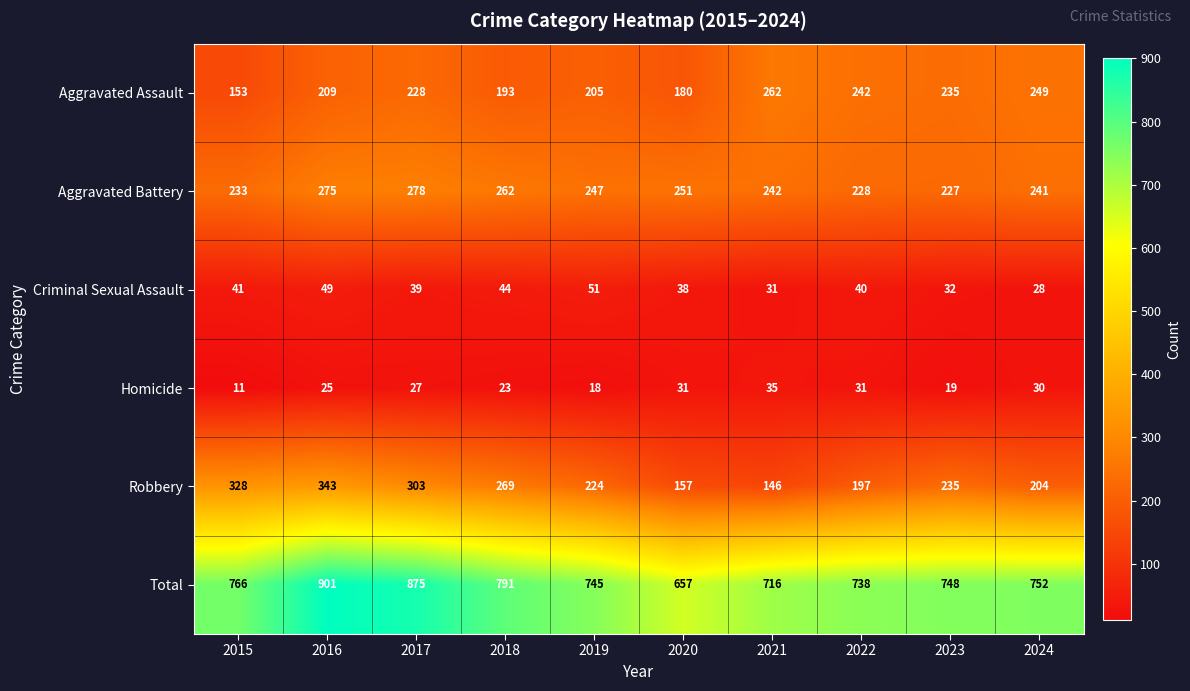

What is the smallest value displayed?

11